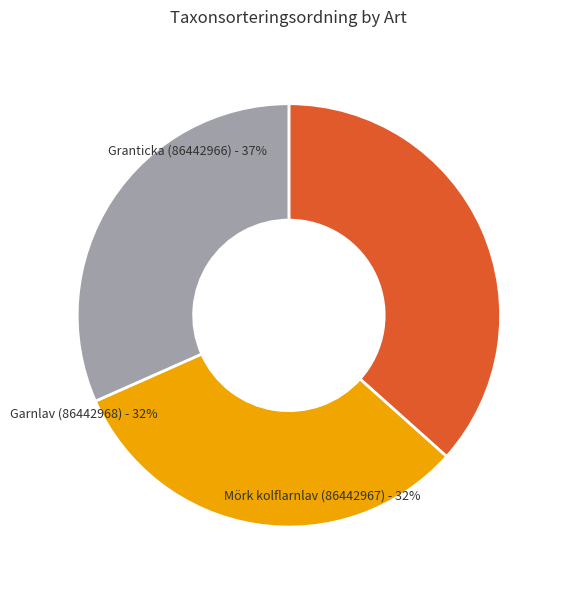

Does Granticka (86442966) represent more than half of the total?

No